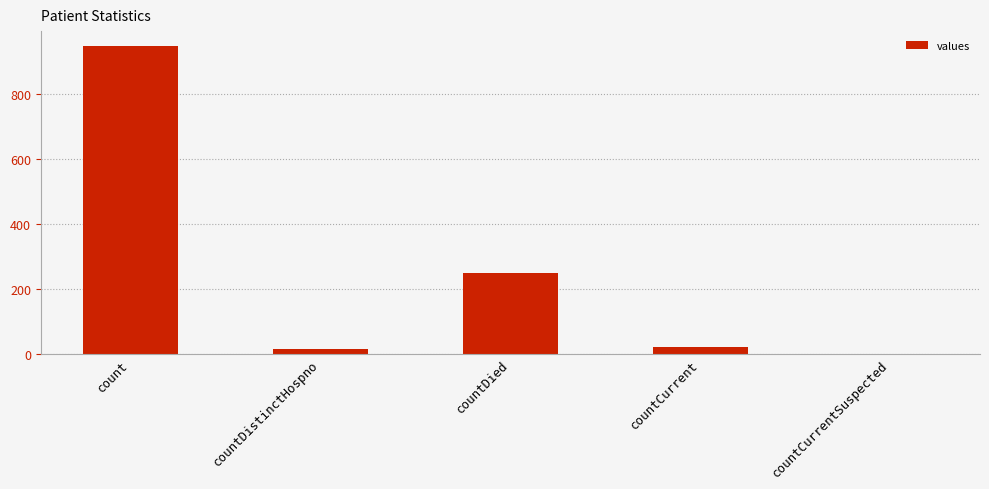

True or false: the data shows 948 at count.

True